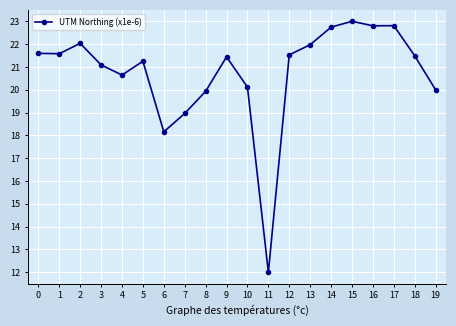

Approximately how many times larger is the value at 2 compared to 5?

1.0